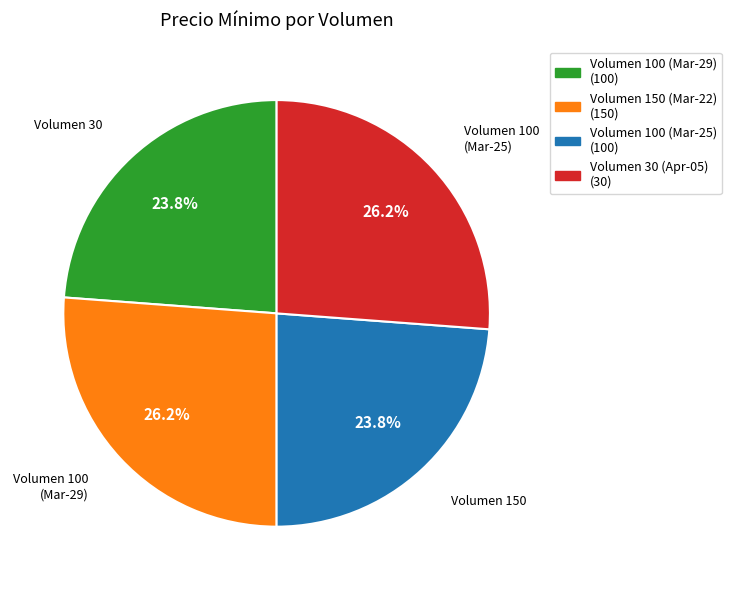

Is there a majority slice in this chart?

No